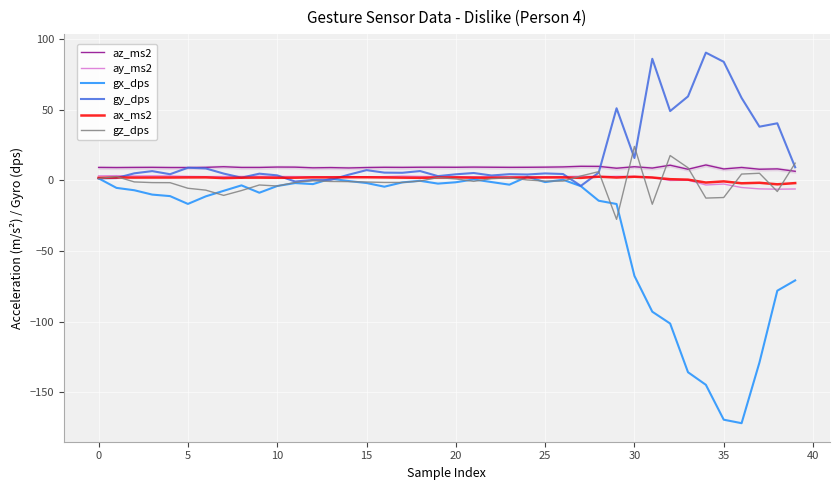

What is the lowest value of the gz_dps series?

-27.6